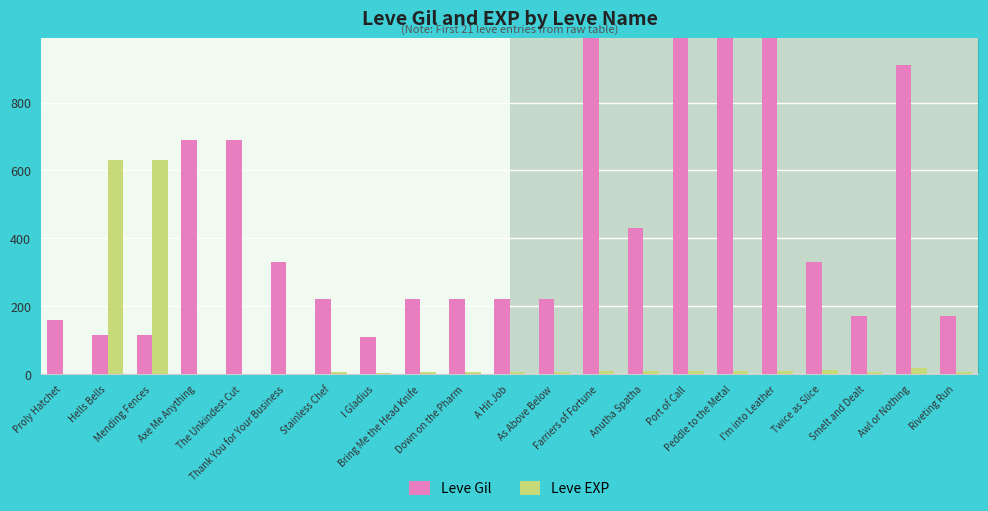

What position from the left is Thank You for Your Business?

6